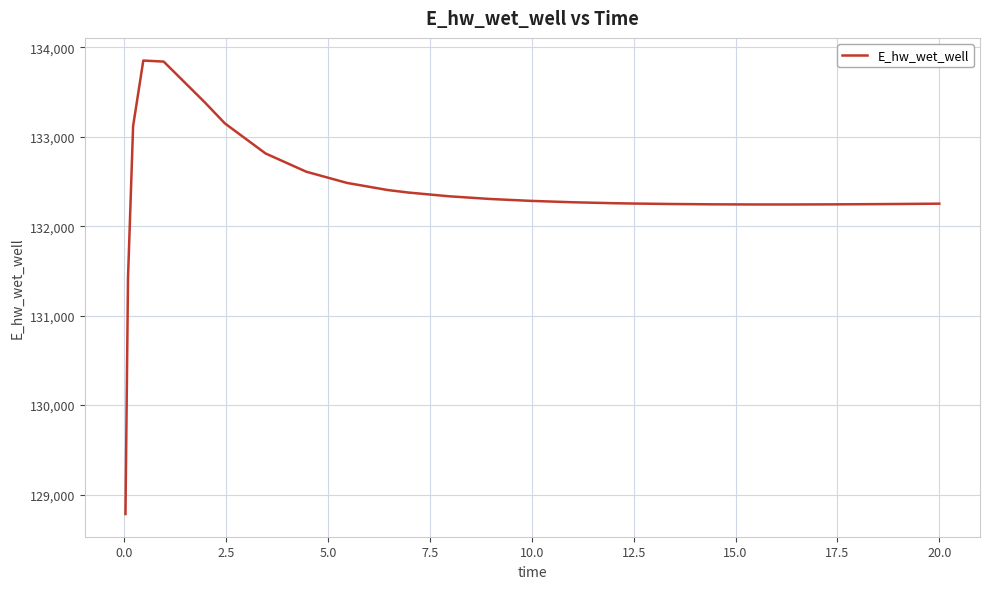

How many lines are shown in the chart?

1